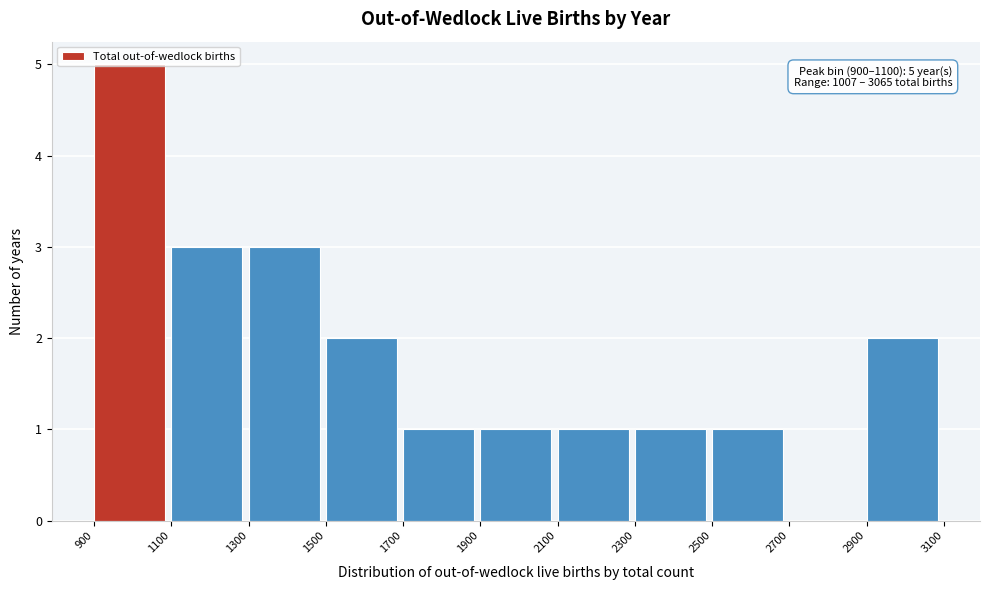

Which range on the x-axis has the tallest bar?

900 to 1100